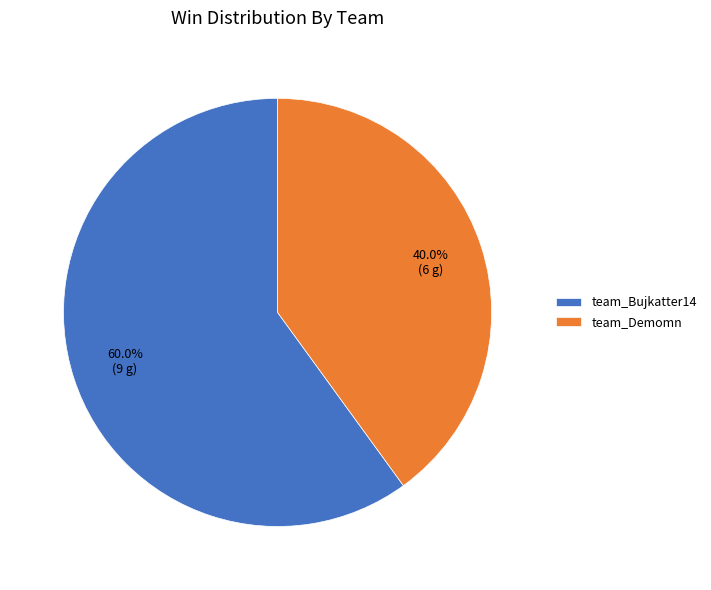

To the nearest percent, what percentage of the pie is team_Demomn?

40%